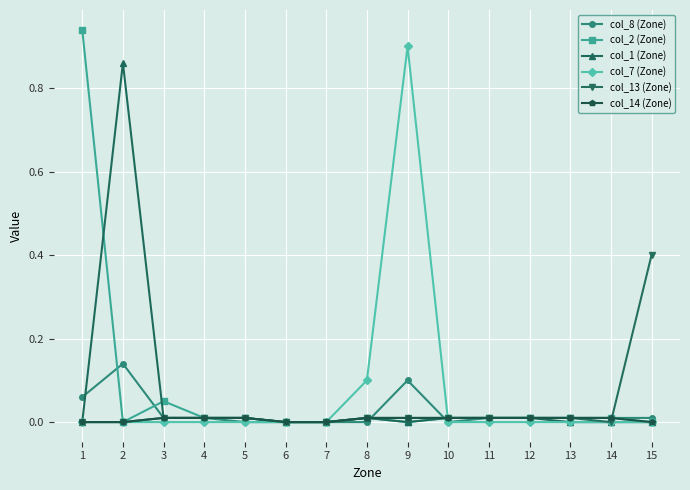

At which category does the chart reach its peak across all series?

1